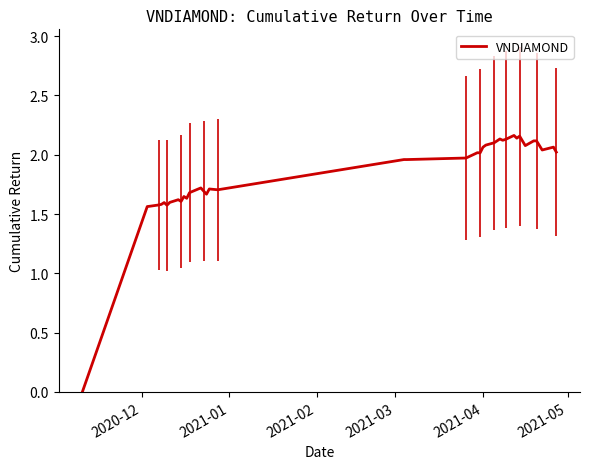

True or false: there are more than 2 points higher than both neighbors.

True